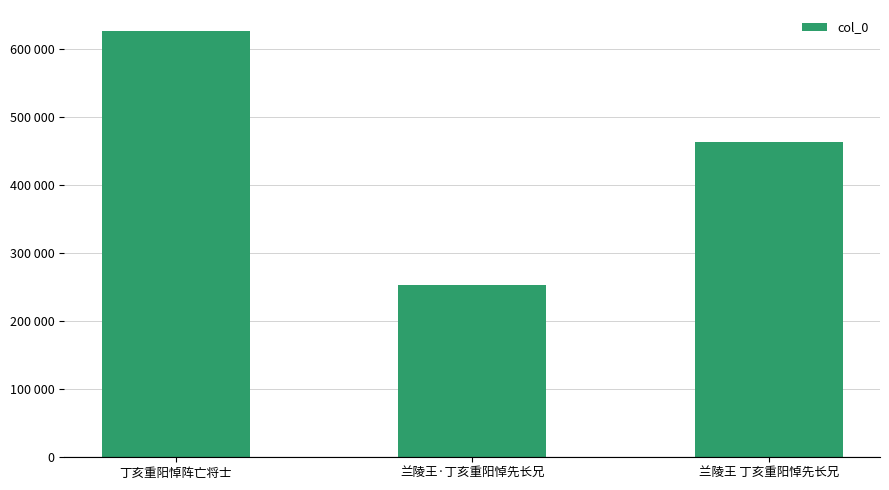

Reading left to right, list all the values displayed in this chart.

625398	252405	463164